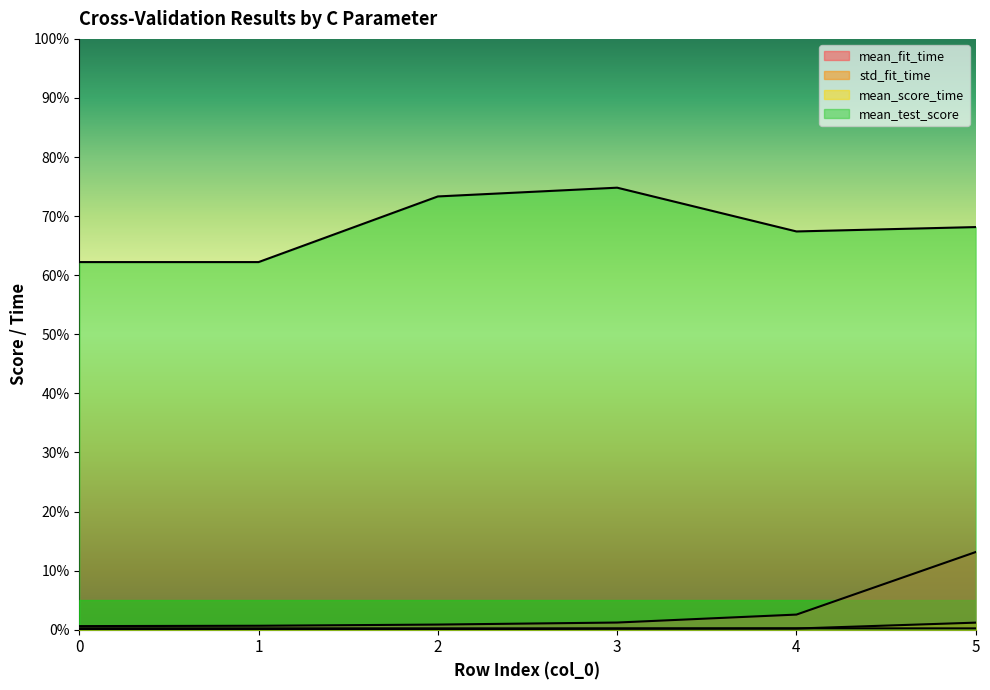

Is the value of mean_test_score at 0 greater than the value of mean_fit_time at 0?

Yes